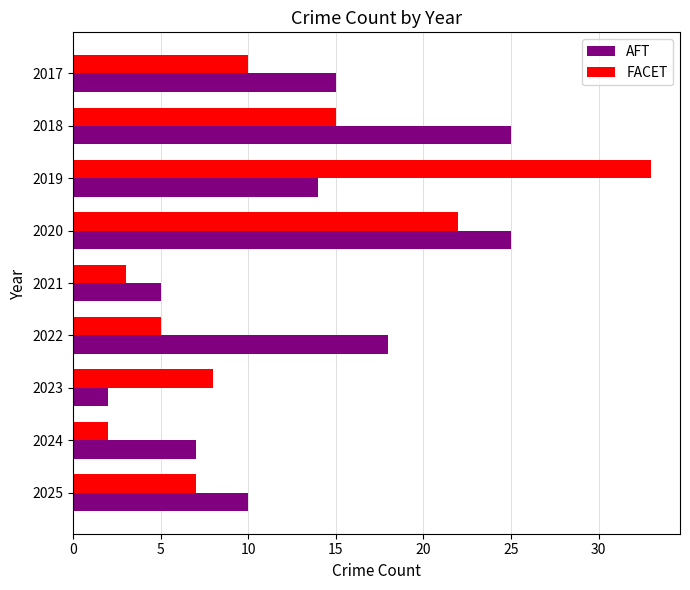

The value of AFT at 2019 is 5. True or false?

False